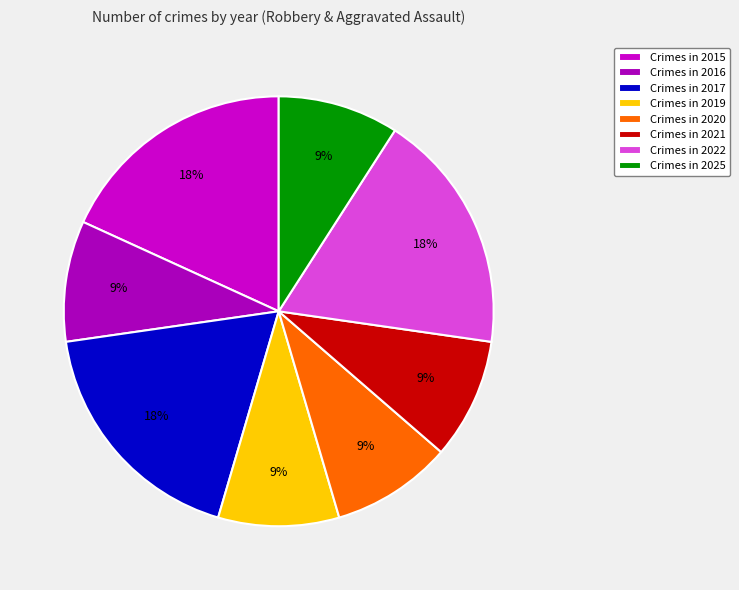

How many slices are in this pie chart?

8